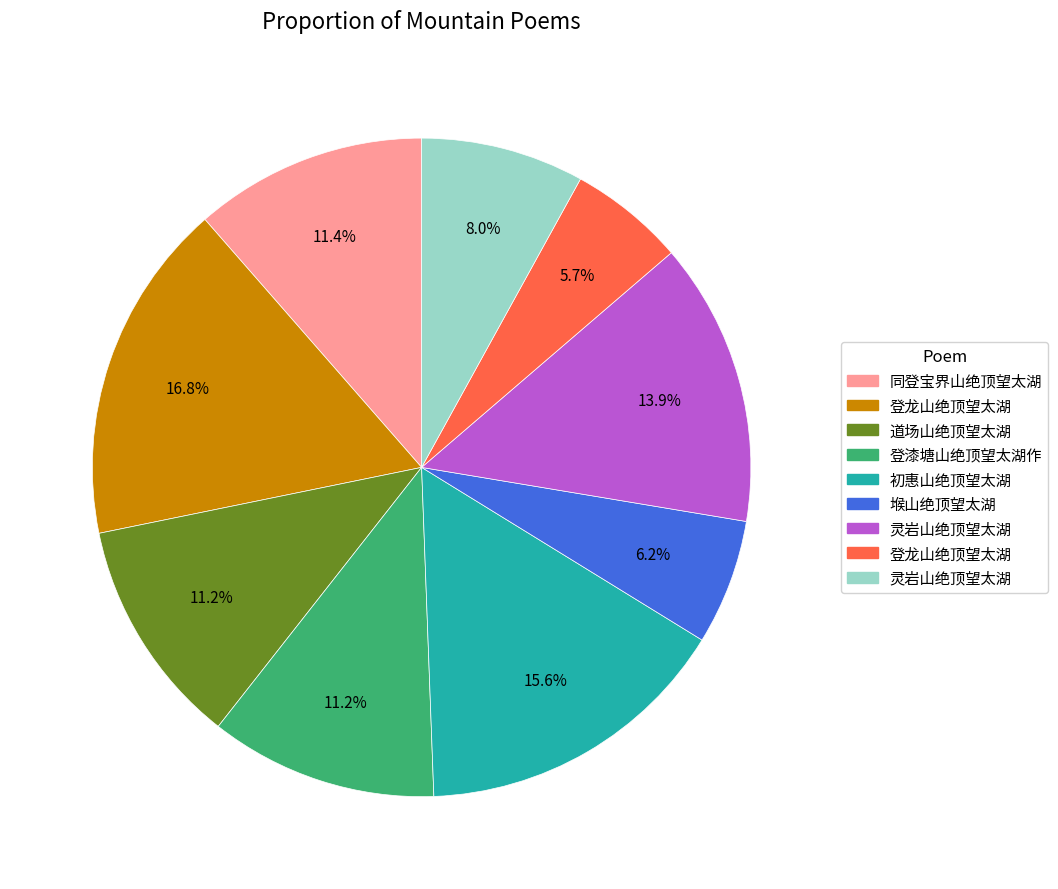

Is there any slice that represents more than half of the pie?

No